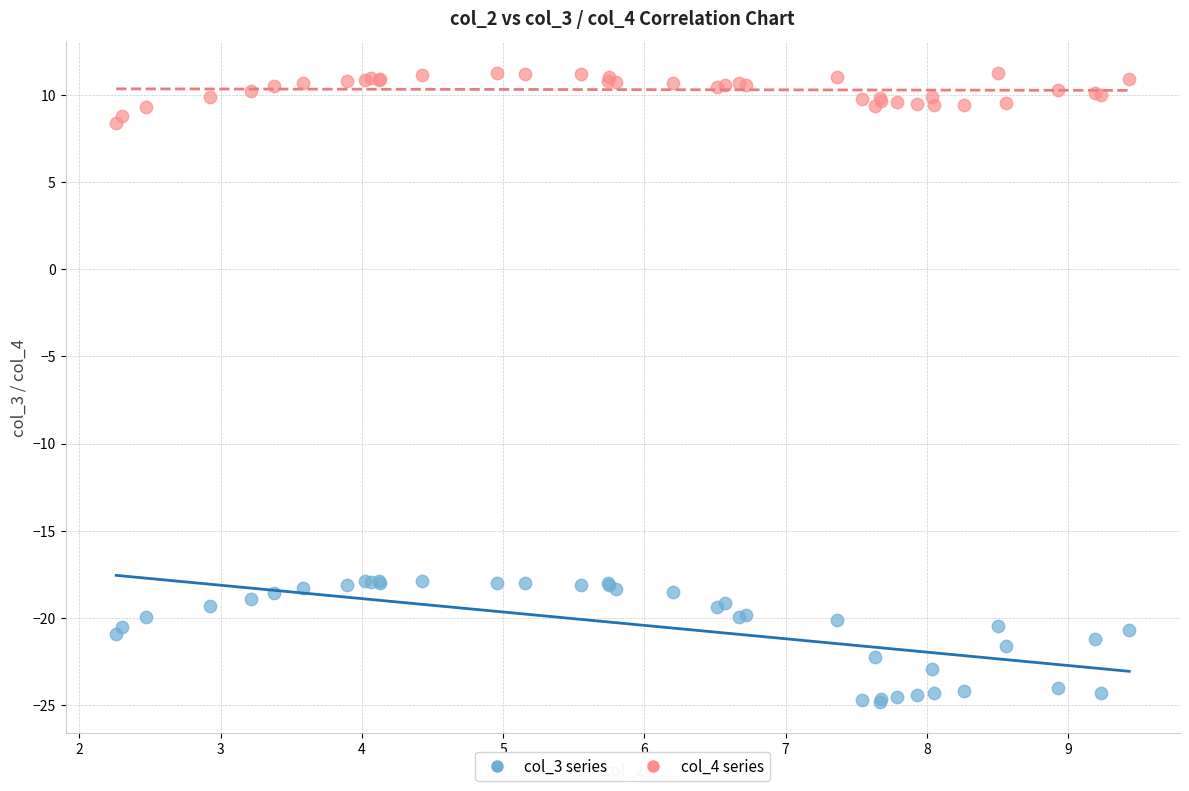

Which series has the largest Y range (max minus min)?

col_3 series